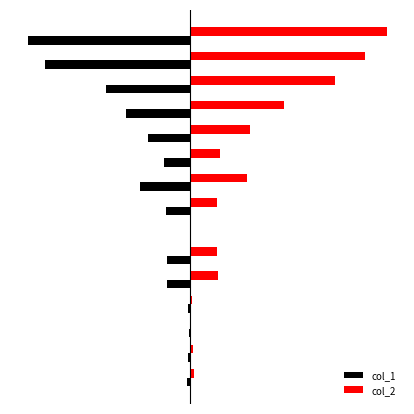

What are all the series names shown in the legend?

col_1, col_2